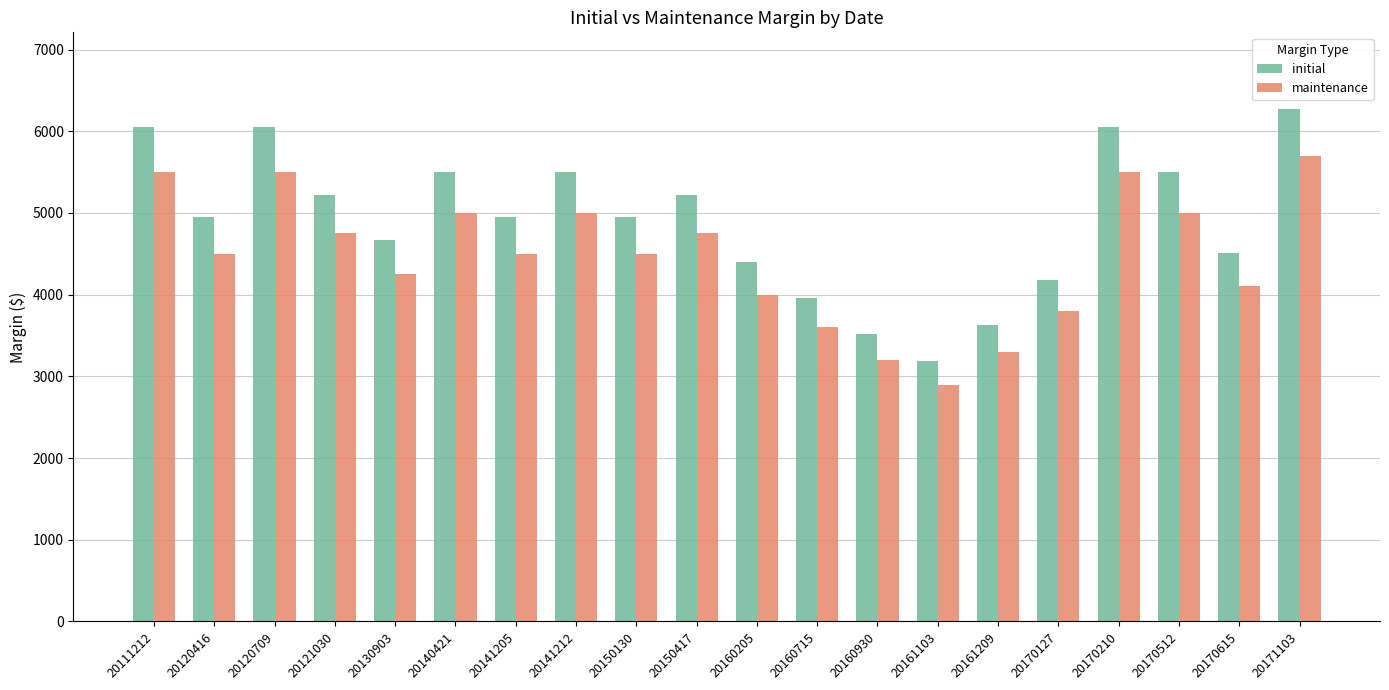

What are all the series names shown in the legend?

initial, maintenance